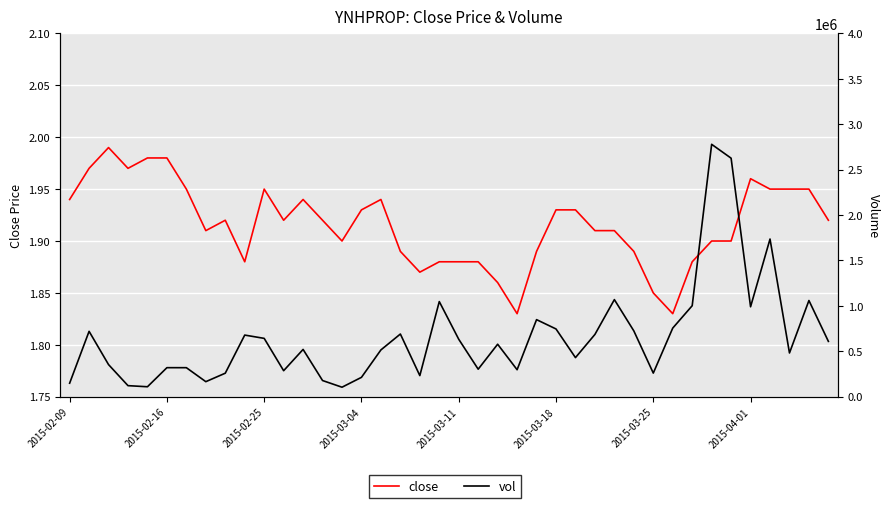

What is the average value of the close series?

1.9